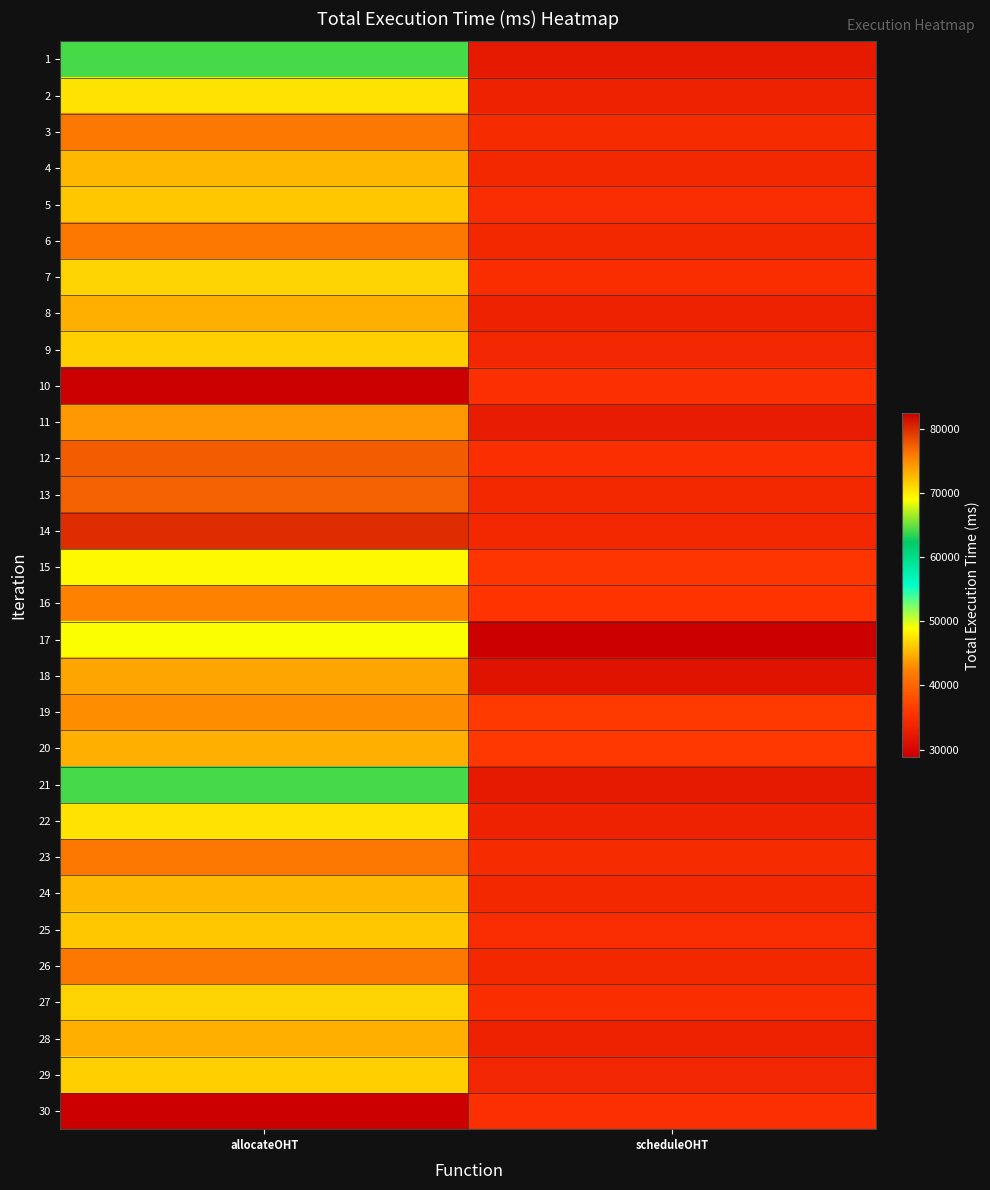

What is the smallest value displayed?

28849.0